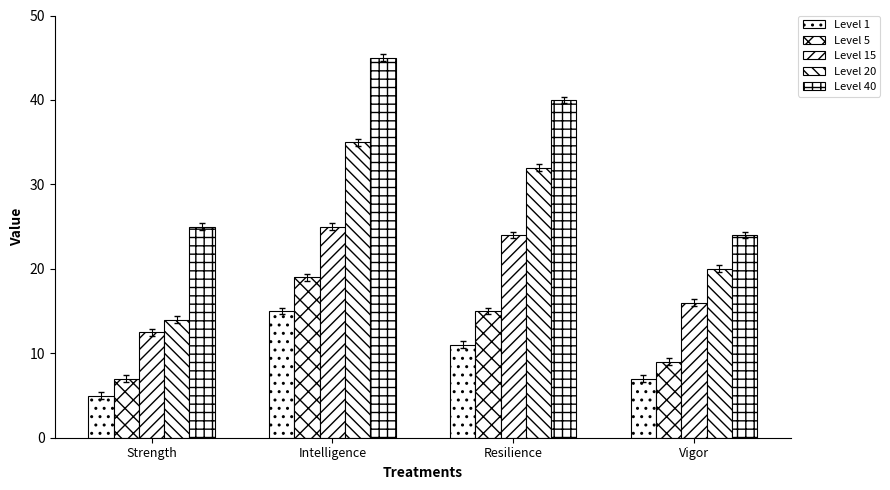

What is the difference between the maximum and minimum values in the Level 40 series?

21.0